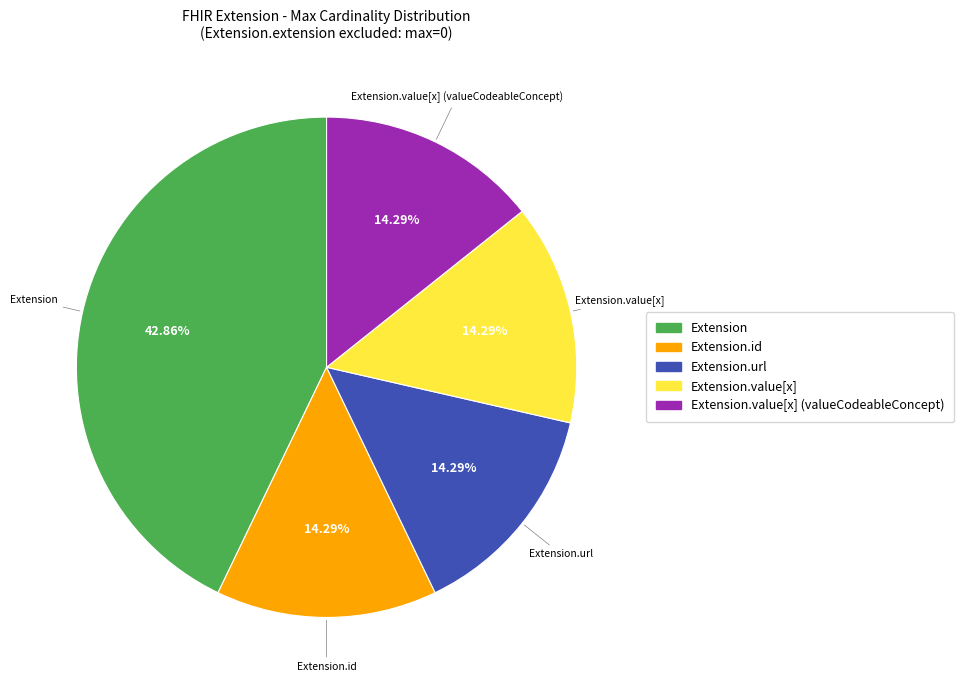

Is there any slice that represents more than half of the pie?

No